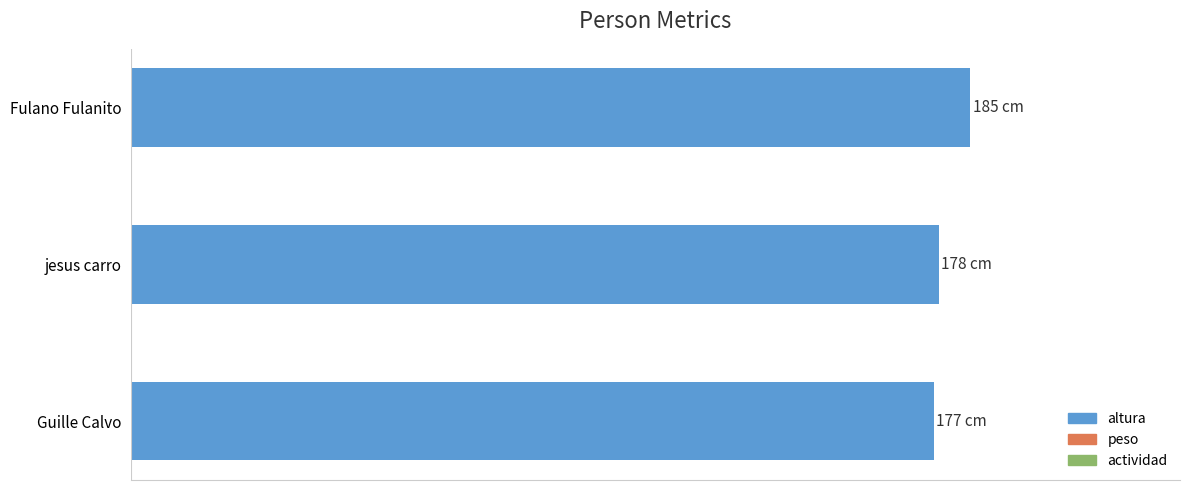

What is the difference between the maximum and minimum values?

8